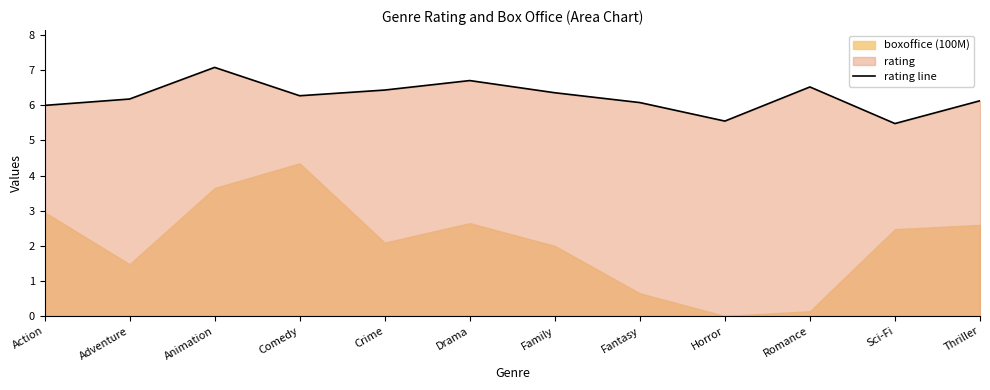

Is it true that rating line equals 6.3 at Comedy?

True